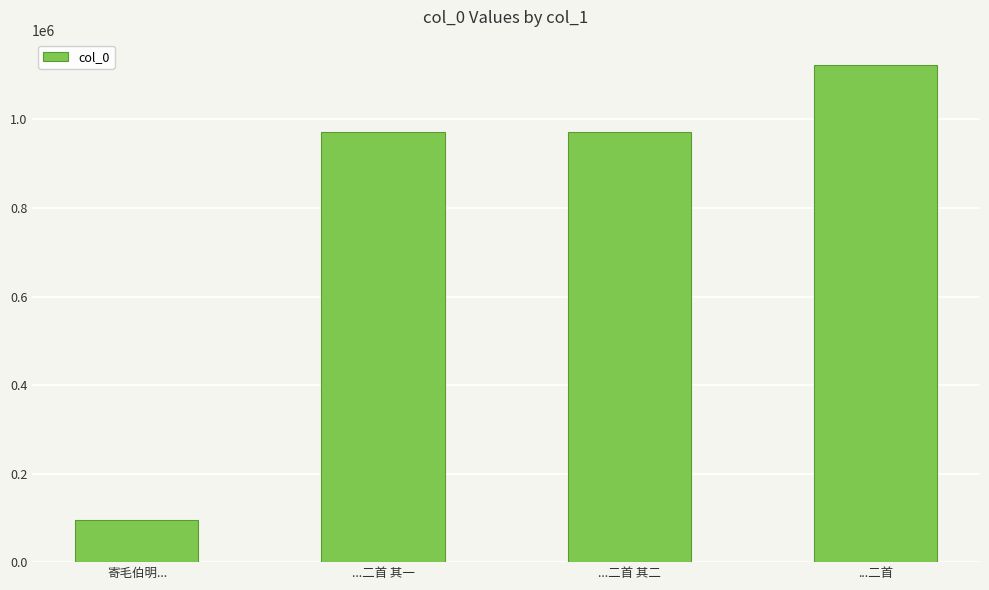

Read the value at ...二首 其一.

971732